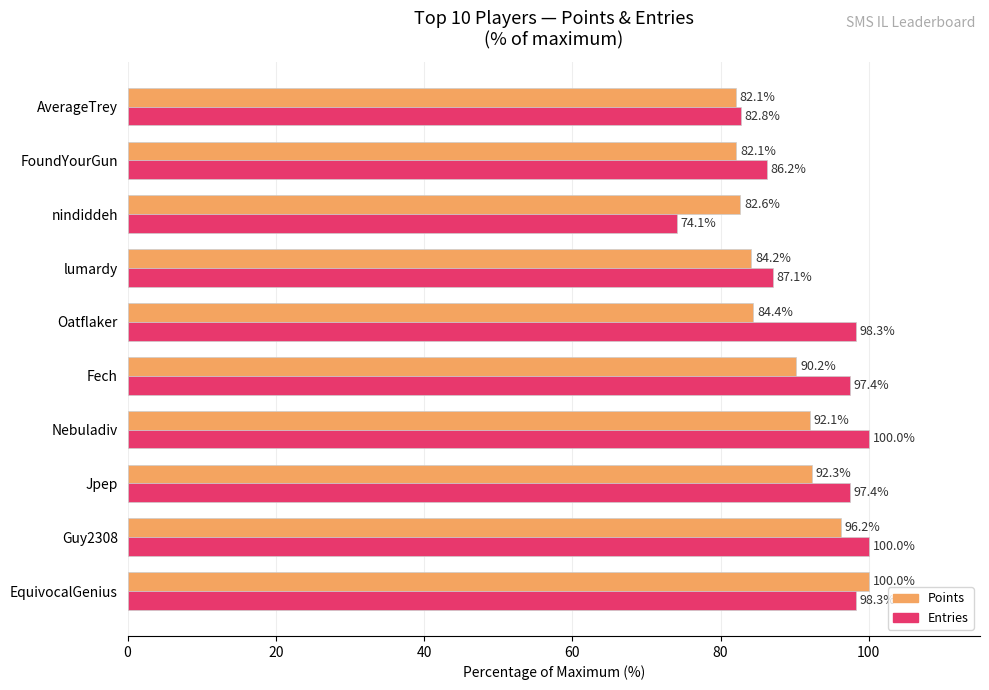

Which category has the lowest value in the Entries series?

nindiddeh